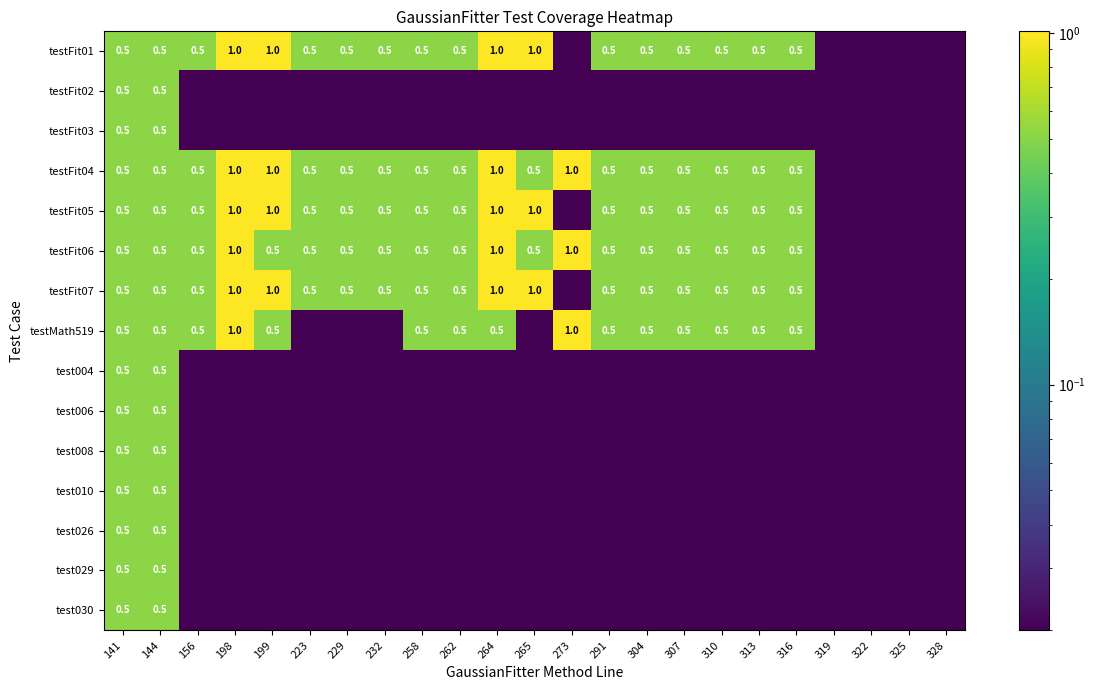

Which series has the largest total across all categories?

testFit04